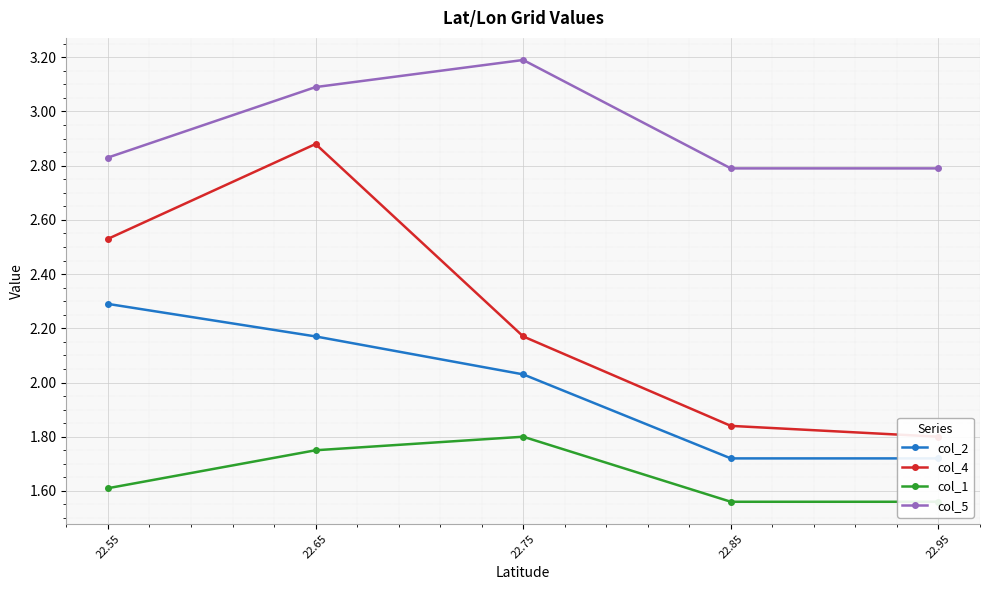

Between 22.65 and 22.85, which is larger?

22.65